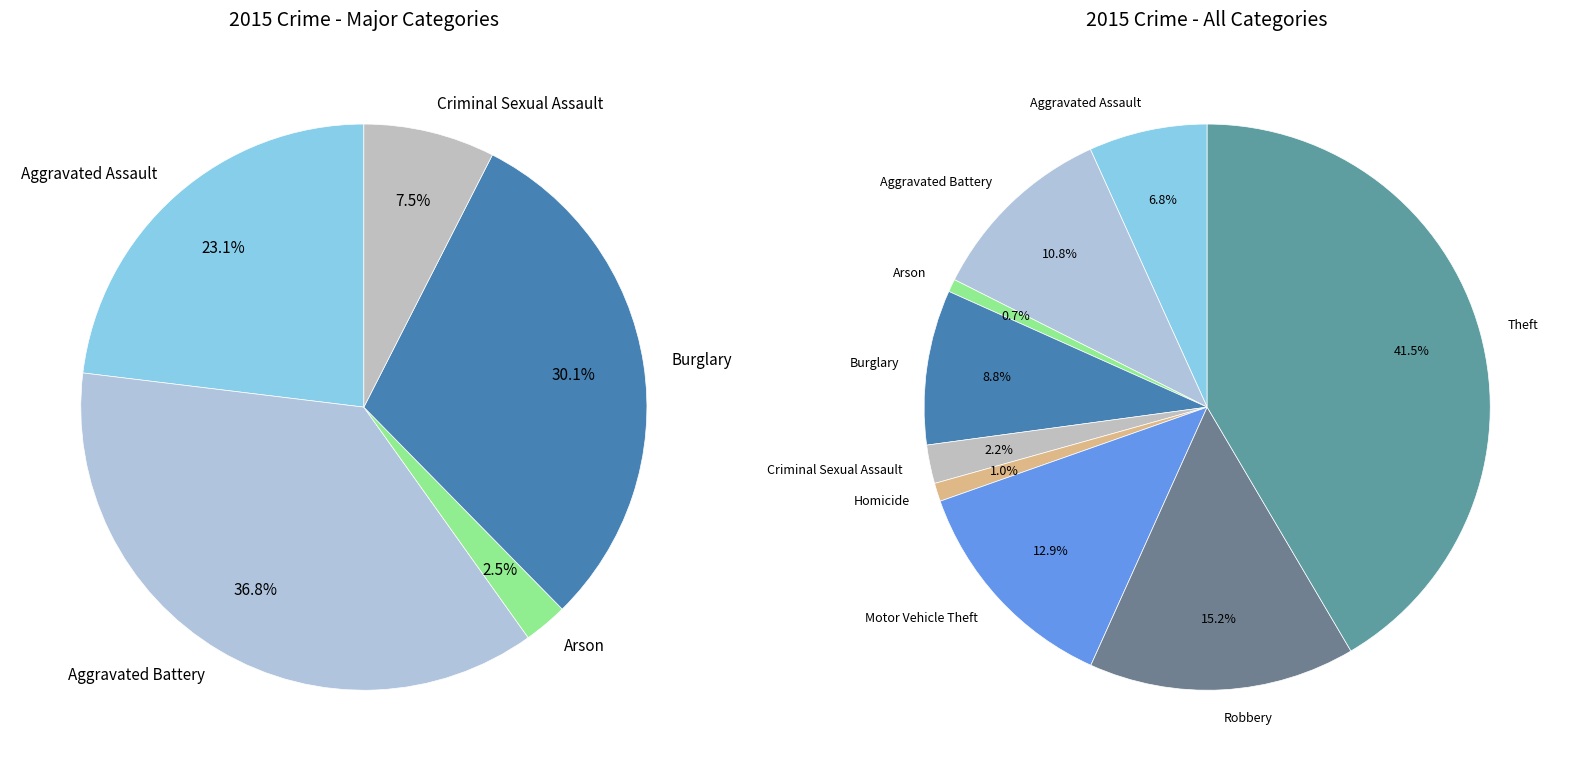

Approximately how many times larger is the value at Robbery compared to Arson?

20.7